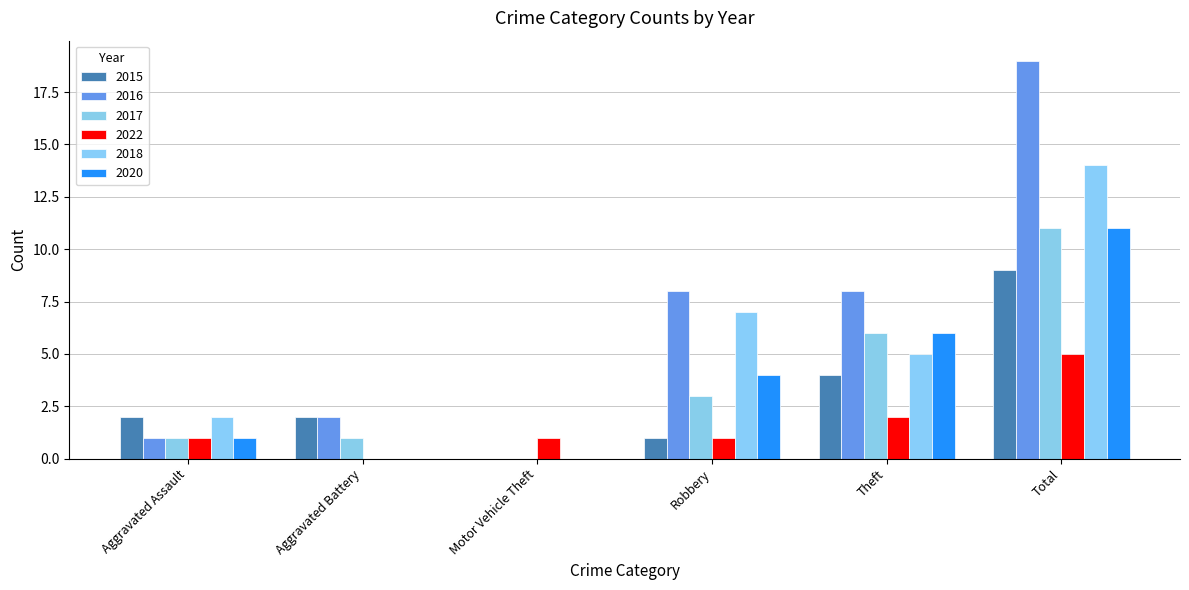

What is the total value across all series at Aggravated Assault?

8